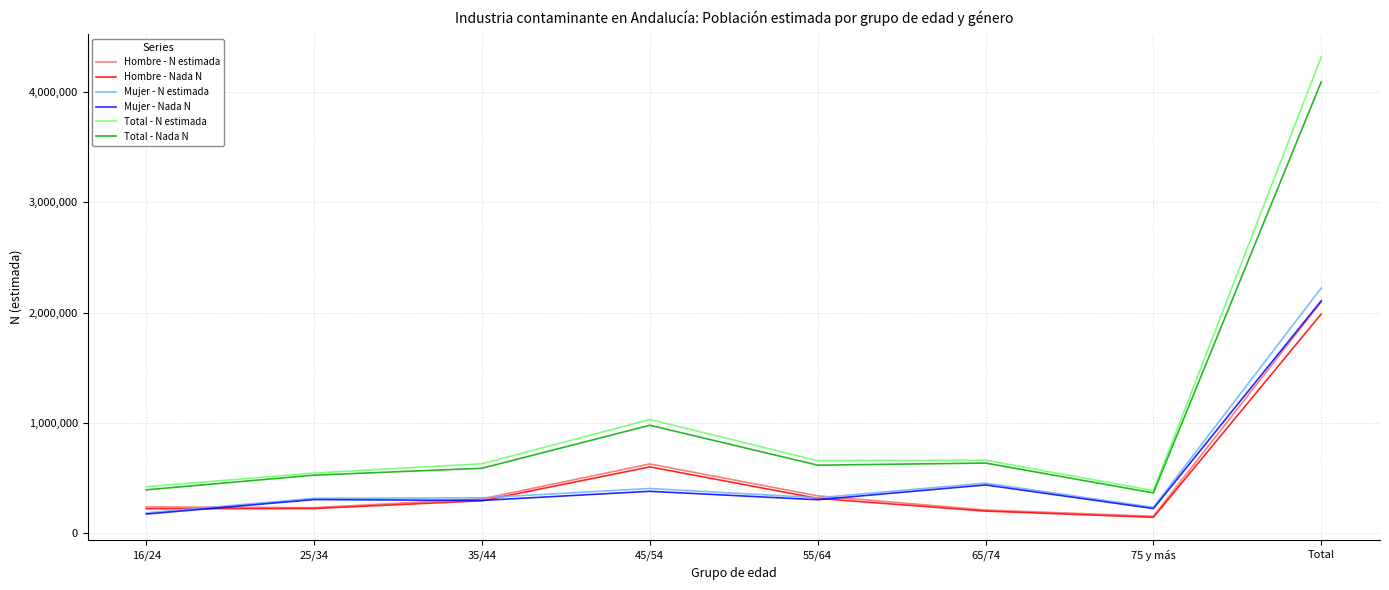

The value of Mujer - Nada N at 25/34 is 302928. True or false?

True